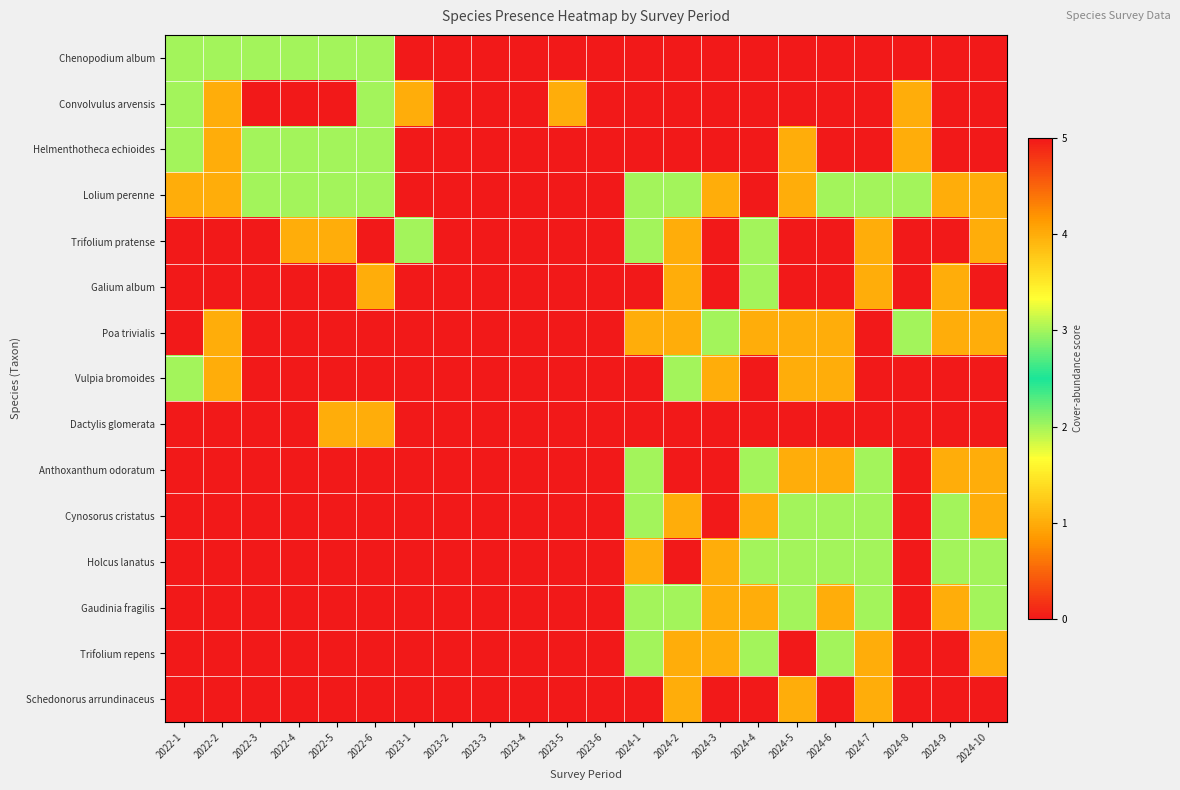

Reading left to right, extract all data points from this chart.

Chenopodium album: 2022-1=2	2022-2=2	2022-3=2	2022-4=2	2022-5=2	2022-6=2	2023-1=0	2023-2=0	2023-3=0	2023-4=0	2023-5=0	2023-6=0	2024-1=0	2024-2=0	2024-3=0	2024-4=0	2024-5=0	2024-6=0	2024-7=0	2024-8=0	2024-9=0	2024-10=0
Convolvulus arvensis: 2022-1=2	2022-2=1	2022-3=0	2022-4=0	2022-5=0	2022-6=2	2023-1=1	2023-2=0	2023-3=0	2023-4=0	2023-5=1	2023-6=0	2024-1=0	2024-2=0	2024-3=0	2024-4=0	2024-5=0	2024-6=0	2024-7=0	2024-8=1	2024-9=0	2024-10=0
Helmenthotheca echioides: 2022-1=2	2022-2=1	2022-3=2	2022-4=2	2022-5=2	2022-6=2	2023-1=0	2023-2=0	2023-3=0	2023-4=0	2023-5=0	2023-6=0	2024-1=0	2024-2=0	2024-3=0	2024-4=0	2024-5=1	2024-6=0	2024-7=0	2024-8=1	2024-9=0	2024-10=0
Lolium perenne: 2022-1=1	2022-2=1	2022-3=2	2022-4=2	2022-5=2	2022-6=2	2023-1=5	2023-2=5	2023-3=5	2023-4=5	2023-5=5	2023-6=5	2024-1=2	2024-2=3	2024-3=1	2024-4=0	2024-5=1	2024-6=2	2024-7=2	2024-8=2	2024-9=1	2024-10=1
Trifolium pratense: 2022-1=0	2022-2=0	2022-3=0	2022-4=1	2022-5=1	2022-6=0	2023-1=2	2023-2=0	2023-3=0	2023-4=0	2023-5=0	2023-6=0	2024-1=2	2024-2=1	2024-3=0	2024-4=2	2024-5=0	2024-6=0	2024-7=1	2024-8=0	2024-9=0	2024-10=1
Galium album: 2022-1=0	2022-2=0	2022-3=0	2022-4=0	2022-5=0	2022-6=1	2023-1=0	2023-2=0	2023-3=0	2023-4=0	2023-5=0	2023-6=0	2024-1=0	2024-2=1	2024-3=0	2024-4=2	2024-5=0	2024-6=0	2024-7=1	2024-8=0	2024-9=1	2024-10=0
Poa trivialis: 2022-1=0	2022-2=1	2022-3=0	2022-4=0	2022-5=0	2022-6=0	2023-1=0	2023-2=0	2023-3=0	2023-4=0	2023-5=0	2023-6=0	2024-1=1	2024-2=1	2024-3=2	2024-4=1	2024-5=1	2024-6=1	2024-7=0	2024-8=2	2024-9=1	2024-10=1
Vulpia bromoides: 2022-1=3	2022-2=1	2022-3=0	2022-4=0	2022-5=0	2022-6=0	2023-1=0	2023-2=0	2023-3=0	2023-4=0	2023-5=0	2023-6=0	2024-1=0	2024-2=2	2024-3=1	2024-4=0	2024-5=1	2024-6=1	2024-7=0	2024-8=0	2024-9=0	2024-10=0
Dactylis glomerata: 2022-1=0	2022-2=0	2022-3=0	2022-4=0	2022-5=1	2022-6=1	2023-1=0	2023-2=0	2023-3=0	2023-4=0	2023-5=0	2023-6=0	2024-1=0	2024-2=0	2024-3=0	2024-4=0	2024-5=0	2024-6=0	2024-7=0	2024-8=0	2024-9=0	2024-10=0
Anthoxanthum odoratum: 2022-1=0	2022-2=0	2022-3=0	2022-4=0	2022-5=0	2022-6=0	2023-1=0	2023-2=0	2023-3=0	2023-4=0	2023-5=0	2023-6=0	2024-1=2	2024-2=0	2024-3=0	2024-4=2	2024-5=1	2024-6=1	2024-7=2	2024-8=0	2024-9=1	2024-10=1
Cynosorus cristatus: 2022-1=0	2022-2=0	2022-3=0	2022-4=0	2022-5=0	2022-6=0	2023-1=0	2023-2=0	2023-3=0	2023-4=0	2023-5=0	2023-6=0	2024-1=2	2024-2=1	2024-3=0	2024-4=1	2024-5=2	2024-6=2	2024-7=2	2024-8=0	2024-9=2	2024-10=1
Holcus lanatus: 2022-1=0	2022-2=0	2022-3=0	2022-4=0	2022-5=0	2022-6=0	2023-1=0	2023-2=0	2023-3=0	2023-4=0	2023-5=0	2023-6=0	2024-1=1	2024-2=0	2024-3=1	2024-4=3	2024-5=3	2024-6=2	2024-7=2	2024-8=0	2024-9=3	2024-10=3
Gaudinia fragilis: 2022-1=0	2022-2=0	2022-3=0	2022-4=0	2022-5=0	2022-6=0	2023-1=0	2023-2=0	2023-3=0	2023-4=0	2023-5=0	2023-6=0	2024-1=2	2024-2=2	2024-3=1	2024-4=1	2024-5=2	2024-6=1	2024-7=2	2024-8=0	2024-9=1	2024-10=2
Trifolium repens: 2022-1=0	2022-2=0	2022-3=0	2022-4=0	2022-5=0	2022-6=0	2023-1=0	2023-2=0	2023-3=0	2023-4=0	2023-5=0	2023-6=0	2024-1=3	2024-2=1	2024-3=1	2024-4=2	2024-5=0	2024-6=2	2024-7=1	2024-8=0	2024-9=0	2024-10=1
Schedonorus arrundinaceus: 2022-1=0	2022-2=0	2022-3=0	2022-4=0	2022-5=0	2022-6=0	2023-1=0	2023-2=0	2023-3=0	2023-4=0	2023-5=0	2023-6=0	2024-1=0	2024-2=1	2024-3=0	2024-4=0	2024-5=1	2024-6=0	2024-7=1	2024-8=0	2024-9=0	2024-10=0